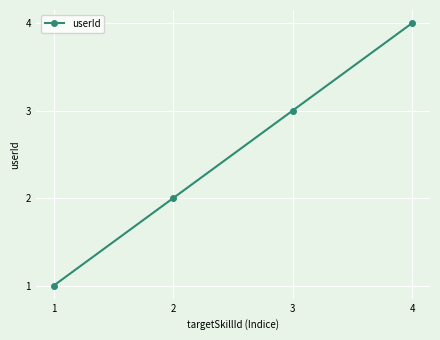

List the labels in order of value, largest first.

4, 3, 2, 1